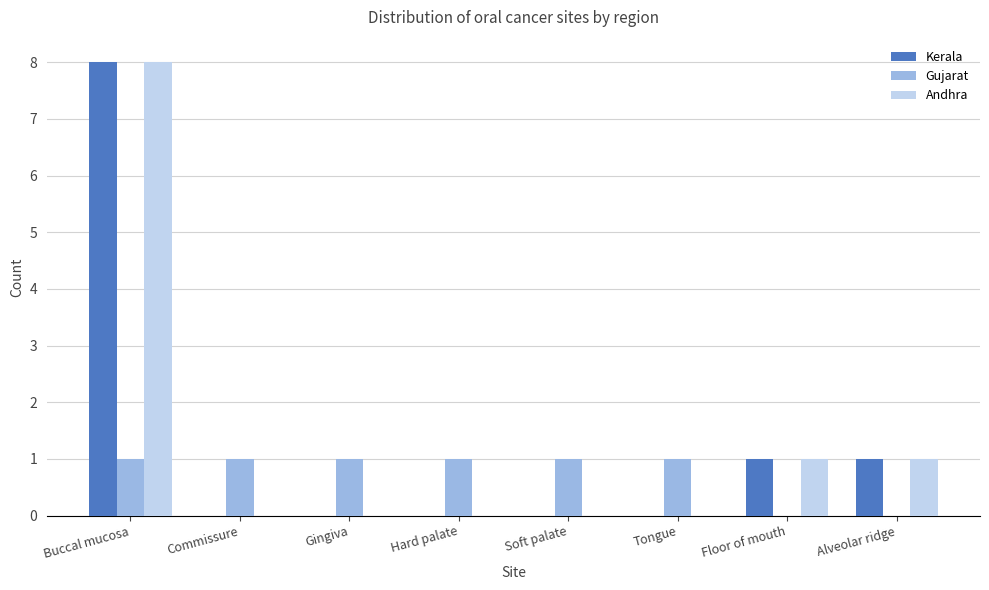

What is the total value across all series at Commissure?

1